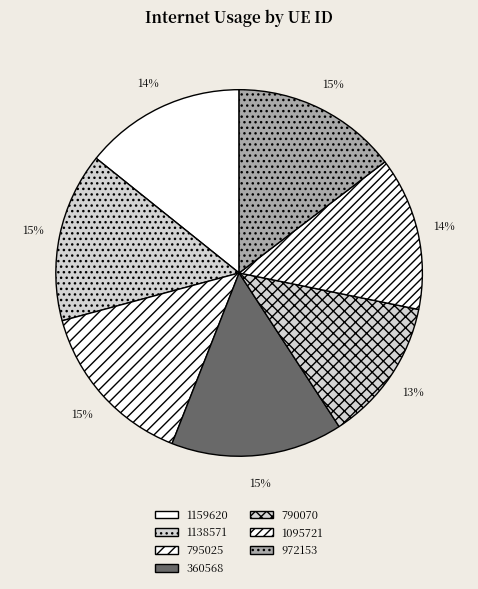

Which category has the biggest portion of the pie?

360568